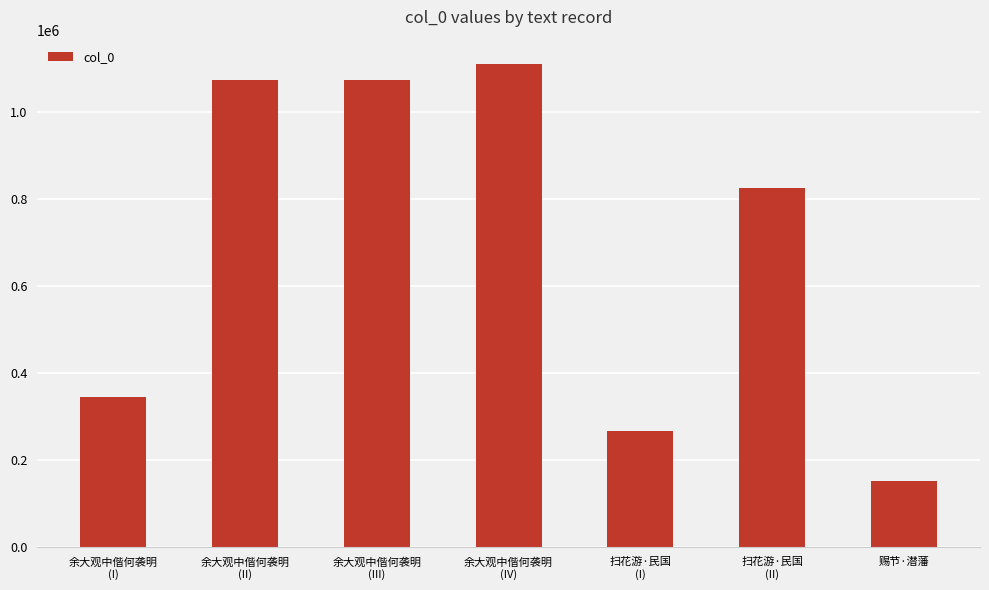

Which category has the lowest value across all series?

赐节·潜藩